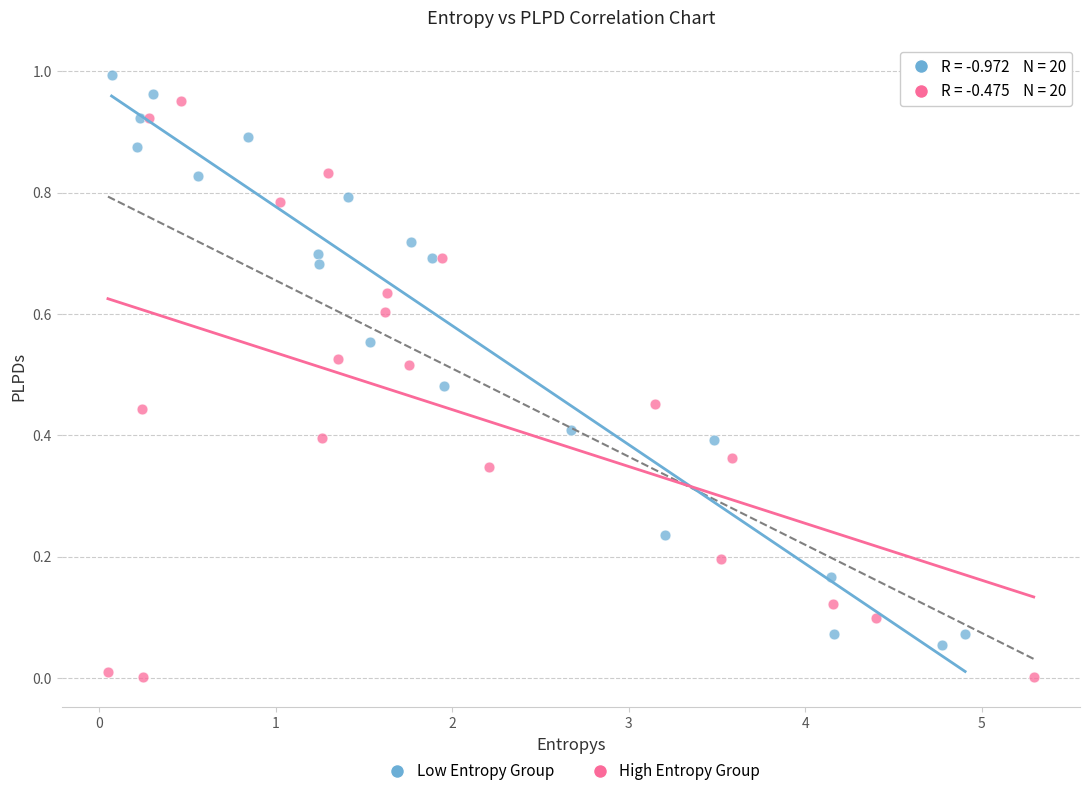

Which series contains the lowest Y value?

High Entropy Group